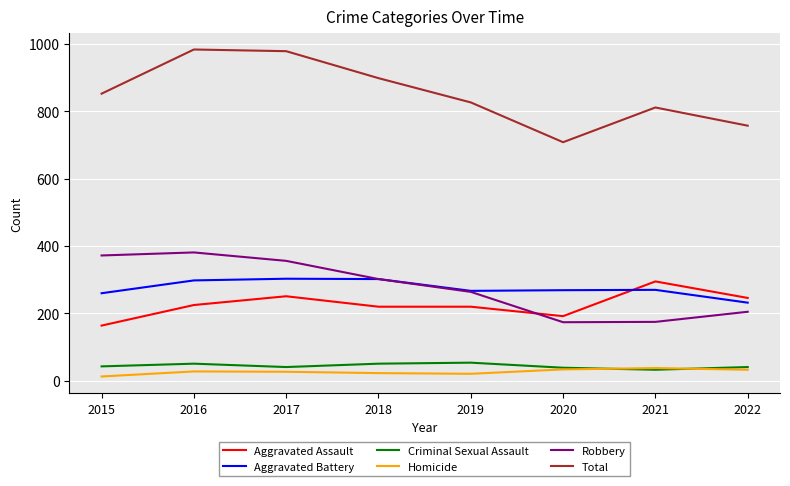

The value of Robbery at 2019 is 455. True or false?

False